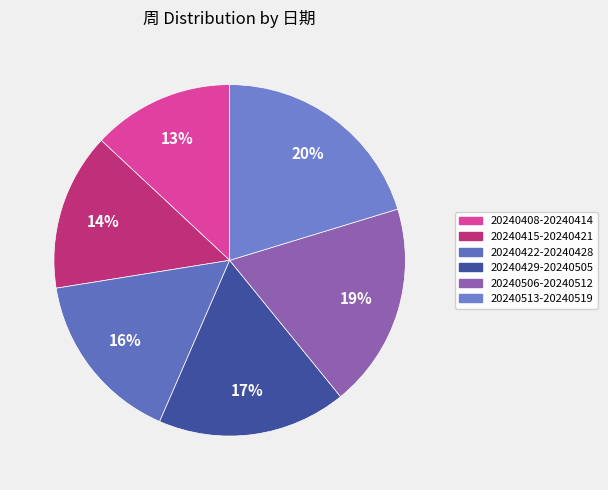

Do 20240422-20240428 and 20240429-20240505 together represent more than half of the pie?

No